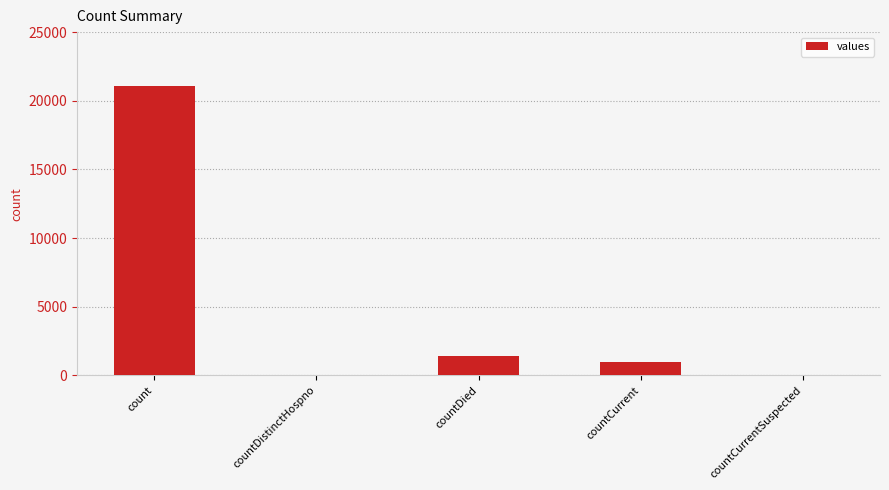

What is the sum of the values at countCurrent and count?

22056